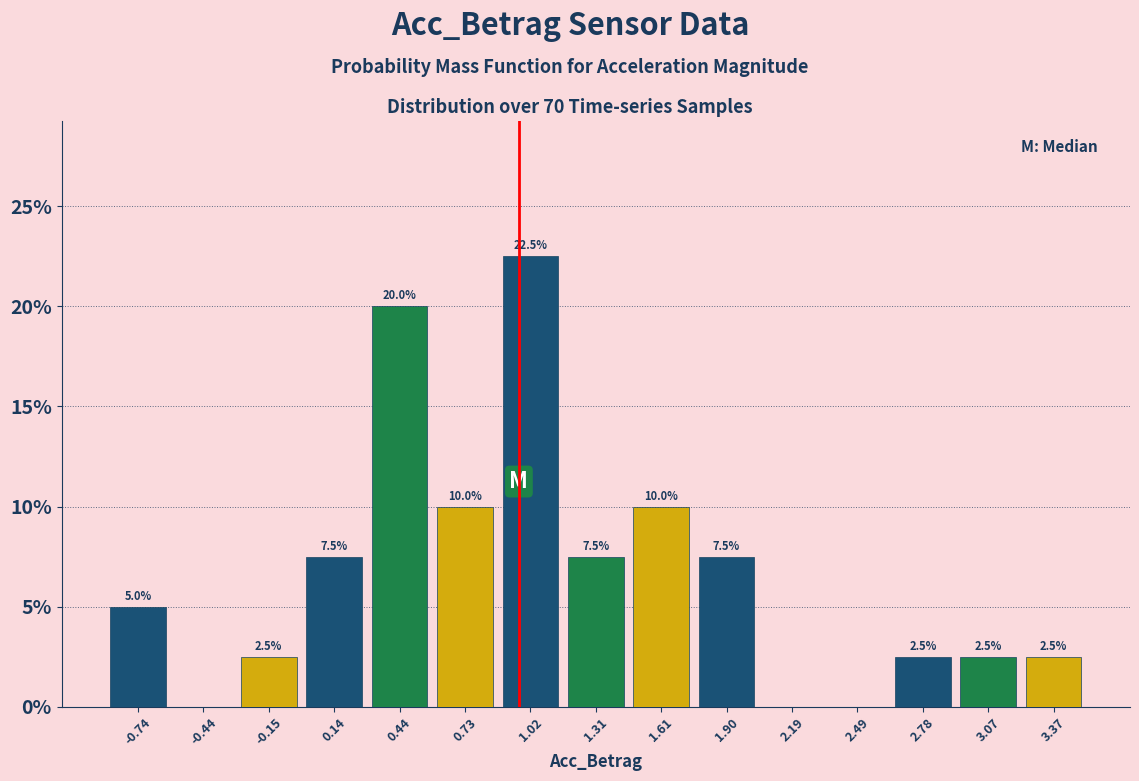

Which range on the x-axis has the tallest bar?

0.90 to 1.15